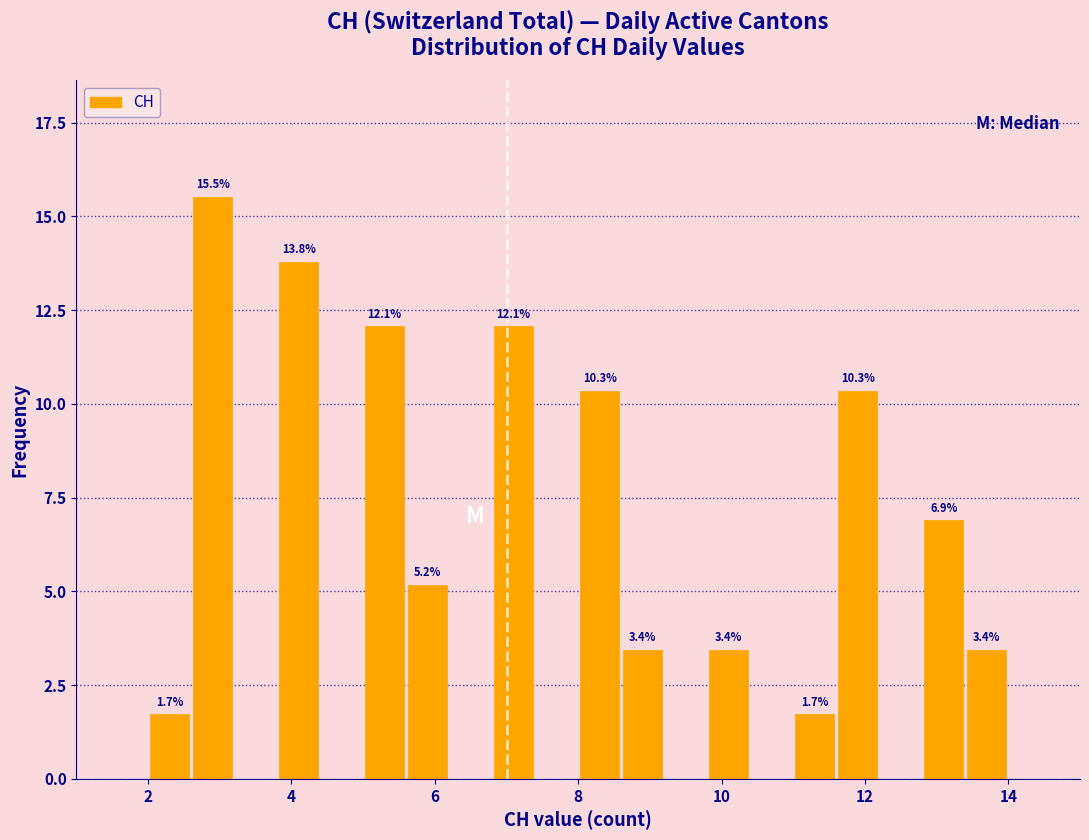

Read against the x-axis, roughly where is the centre of the tallest bar?

3.0